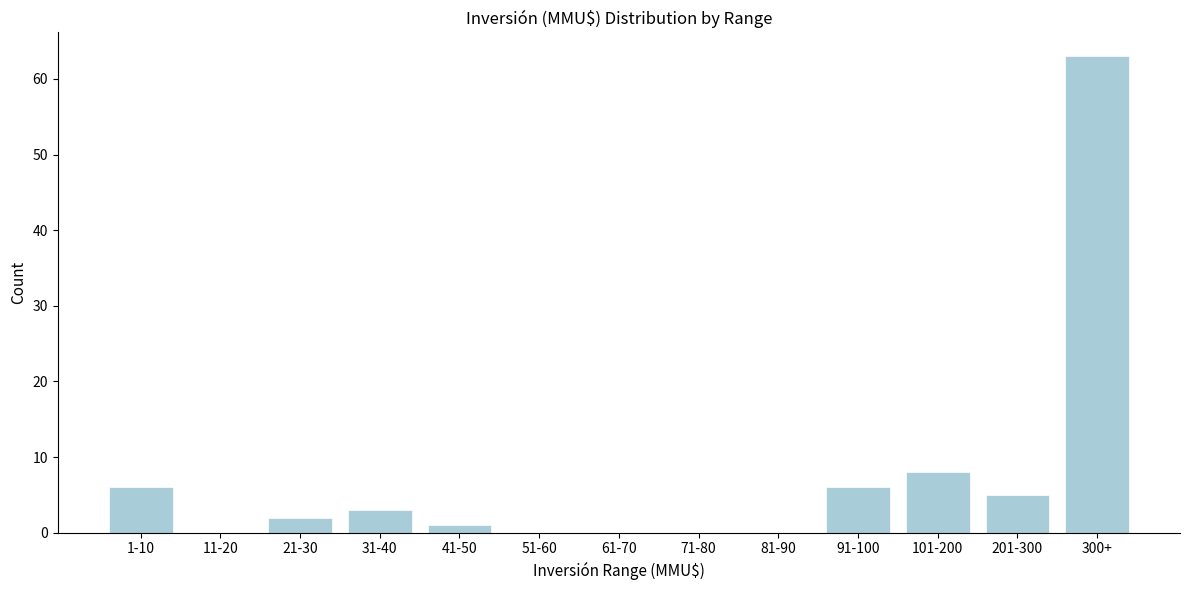

Reading left to right, list all the values displayed in this chart.

1-10=6	11-20=0	21-30=2	31-40=3	41-50=1	51-60=0	61-70=0	71-80=0	81-90=0	91-100=6	101-200=8	201-300=5	300+=63